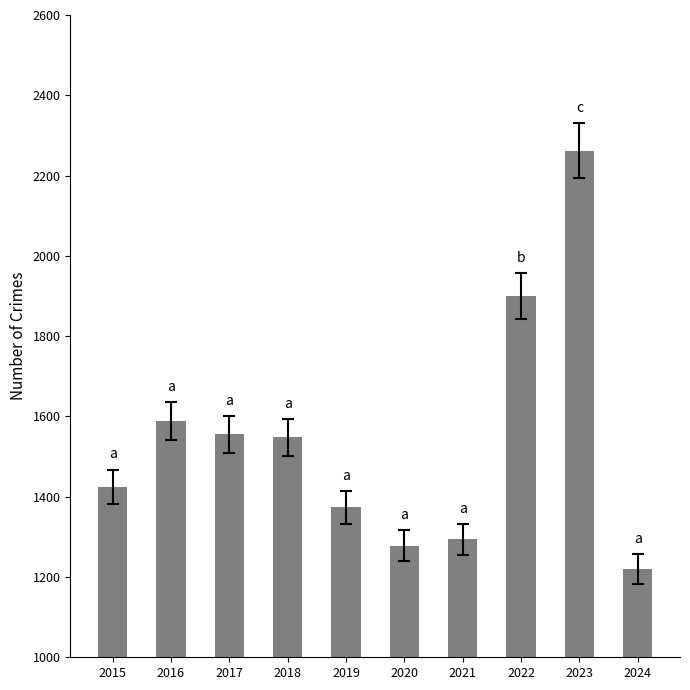

How many series are shown in this chart?

1